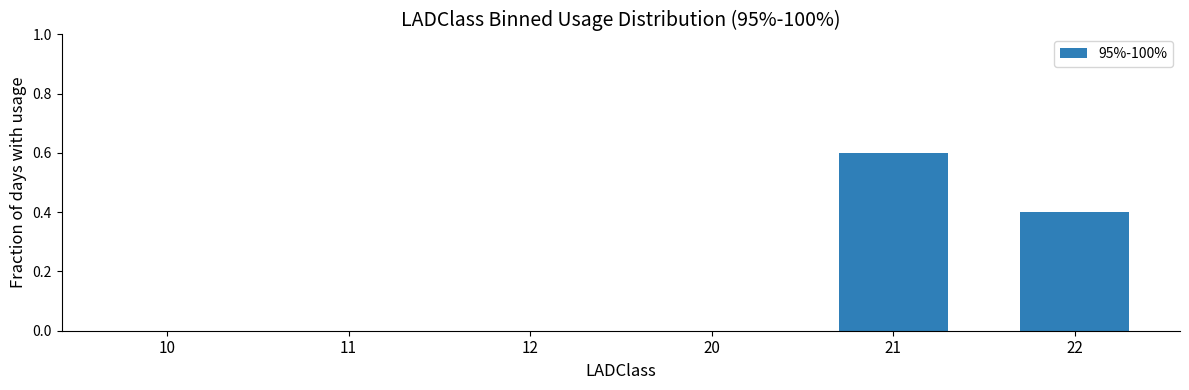

Reading left to right, what are all the values shown in this chart?

0.0	0.0	0.0	0.0	0.6	0.4